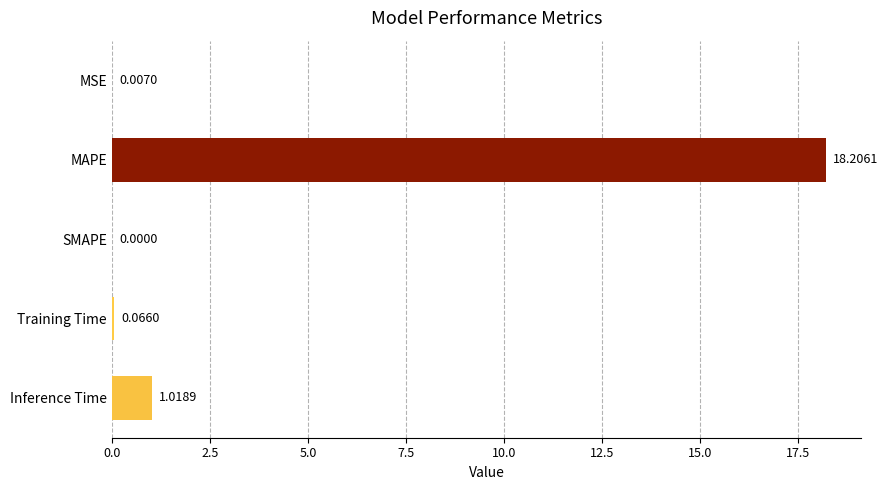

What is the sum of the values at Inference Time and Training Time?

1.1